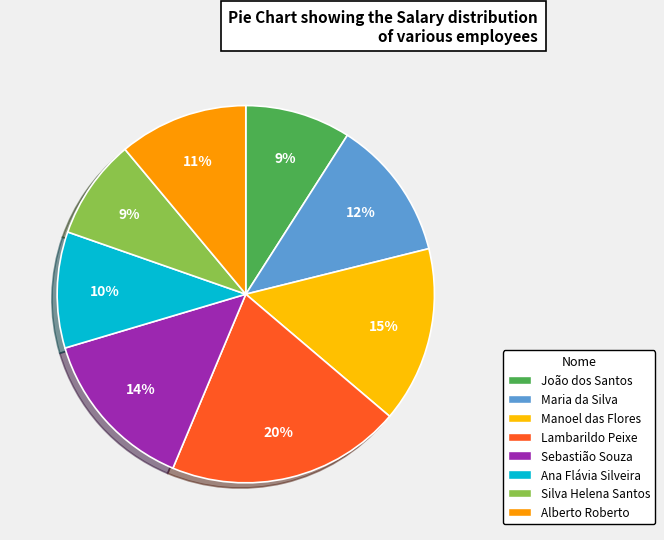

Rank the categories by value from highest to lowest.

Lambarildo Peixe, Manoel das Flores, Sebastião Souza, Maria da Silva, Alberto Roberto, Ana Flávia Silveira, João dos Santos, Silva Helena Santos